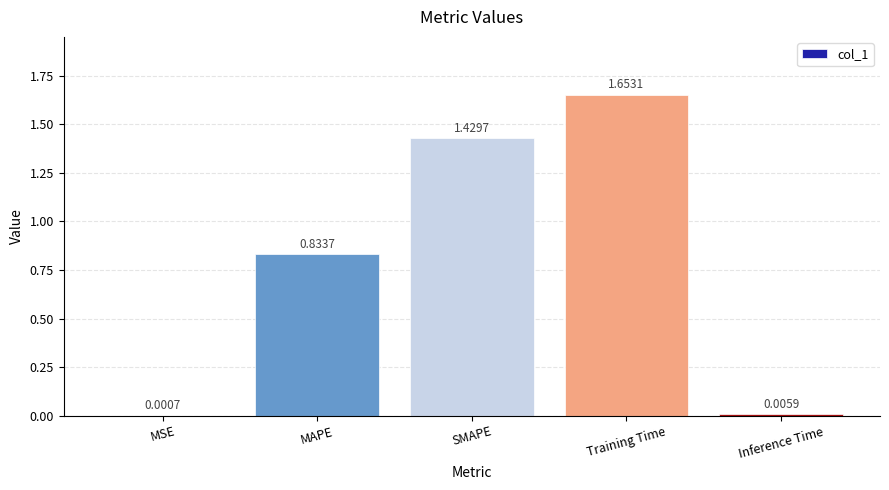

Which label corresponds to the largest value in the chart?

Training Time